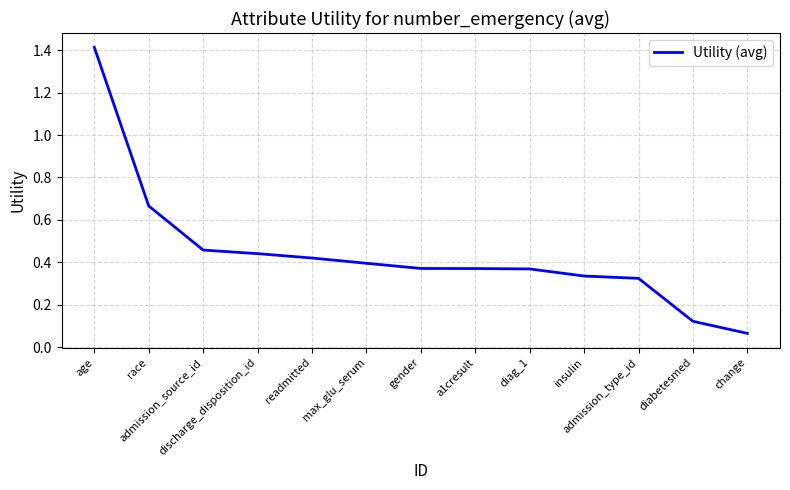

Is it true that the value at change is 0.0?

False